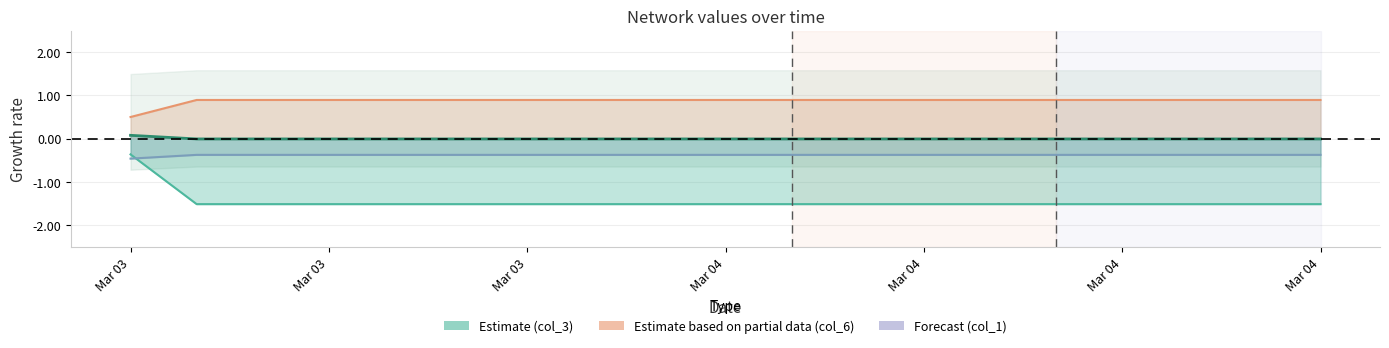

Between 2024-03-03 22:15:00 and 2024-03-04 00:15:00, which series saw the biggest shift?

col_3